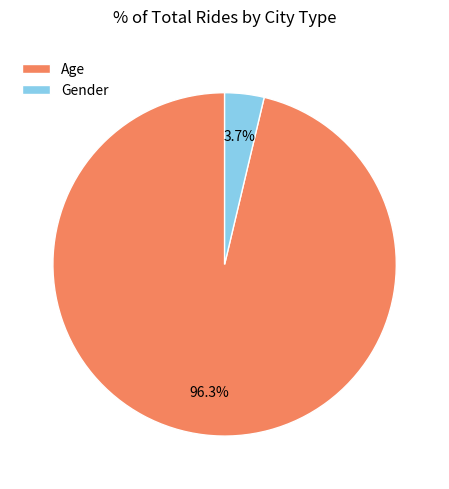

Count the number of slices in the pie.

2